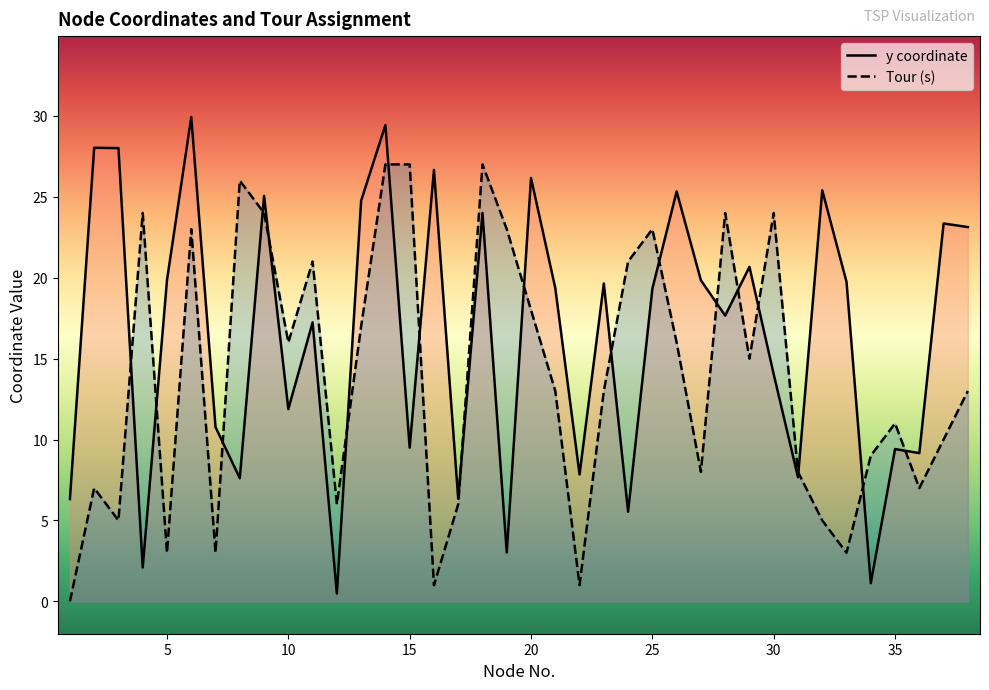

What is the difference between the highest and lowest values at 15?

17.5